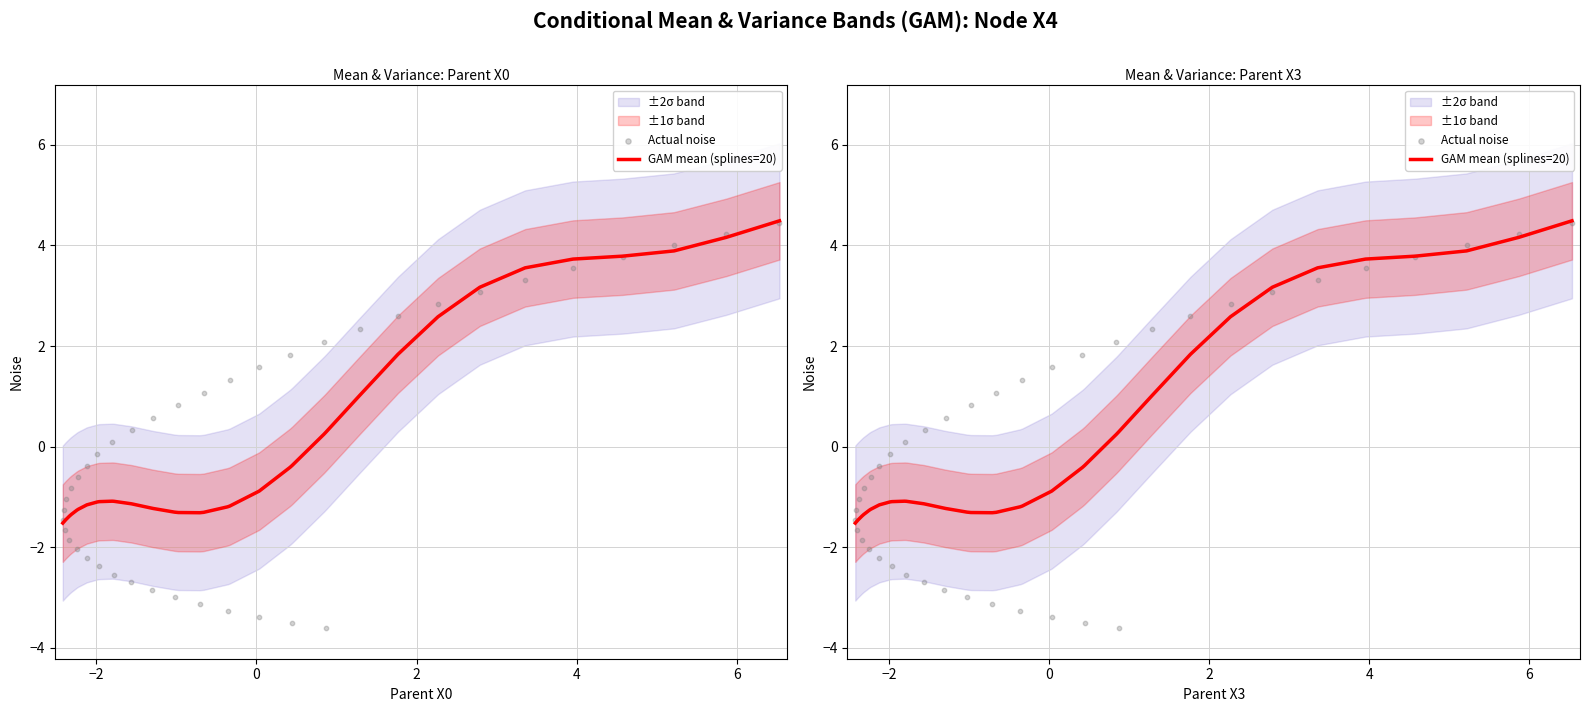

Which series contains the lowest Y value?

Actual noise